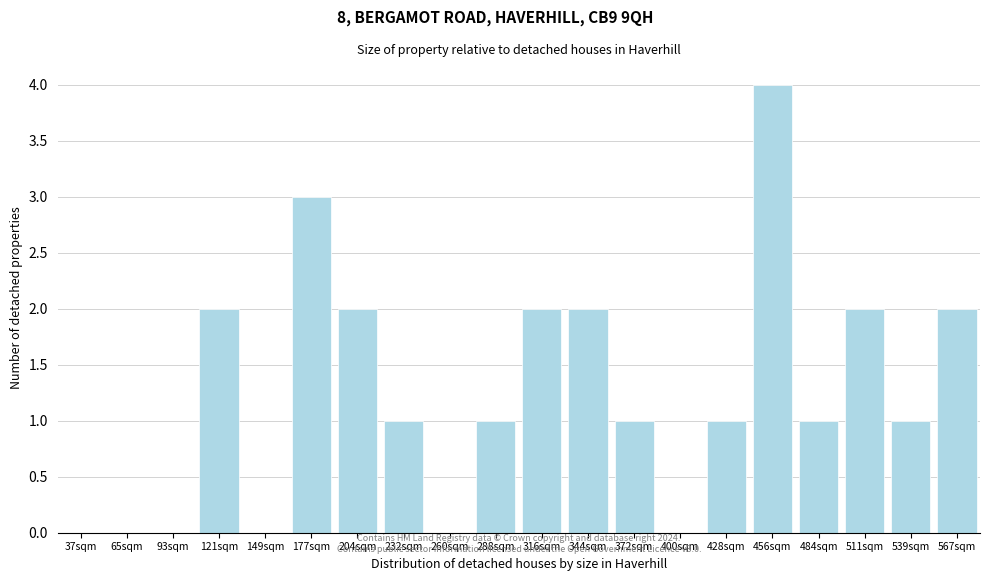

Reading left to right, extract all data points from this chart.

37sqm=0	65sqm=0	93sqm=0	121sqm=2	149sqm=0	177sqm=3	204sqm=2	232sqm=1	260sqm=0	288sqm=1	316sqm=2	344sqm=2	372sqm=1	400sqm=0	428sqm=1	456sqm=4	484sqm=1	511sqm=2	539sqm=1	567sqm=2